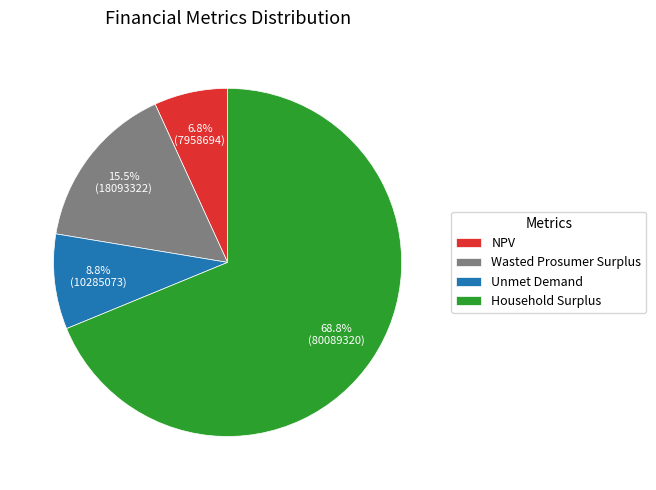

What is the smallest slice in the pie chart?

NPV